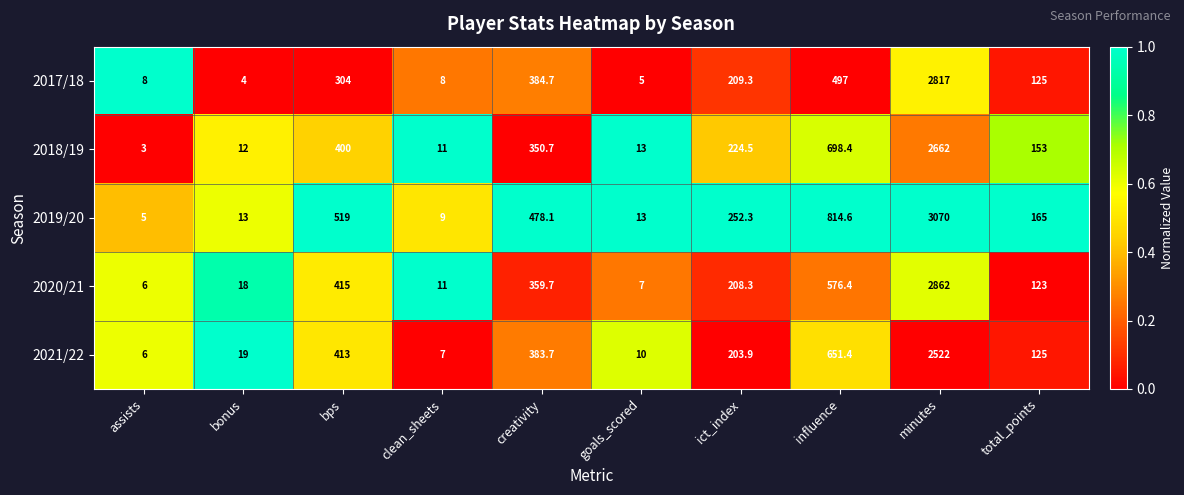

Read the 2017/18 value at goals_scored.

5.0